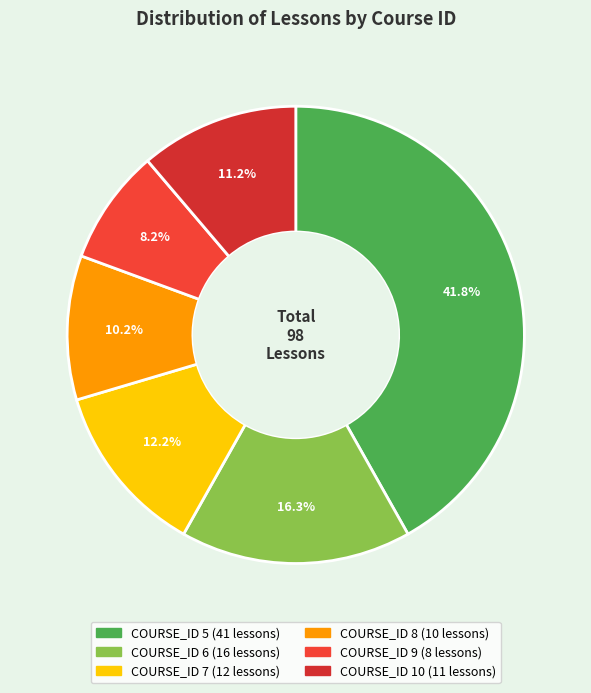

To the nearest percent, what percentage of the pie is COURSE_ID 10?

11%